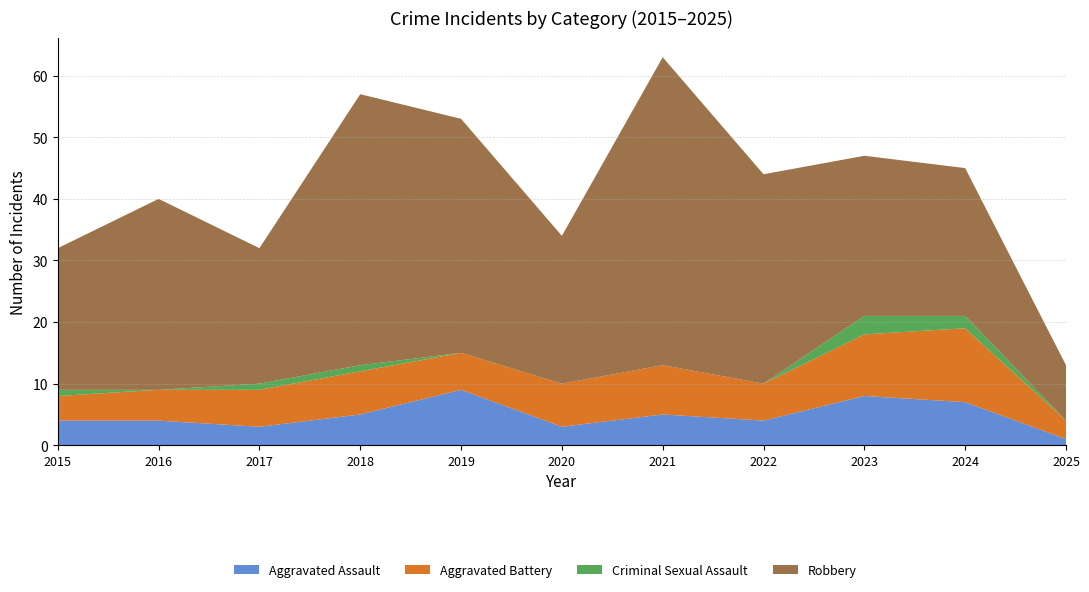

Reading left to right, what are all the values shown in this chart?

Aggravated Assault: 2015=4	2016=4	2017=3	2018=5	2019=9	2020=3	2021=5	2022=4	2023=8	2024=7	2025=1
Aggravated Battery: 2015=4	2016=5	2017=6	2018=7	2019=6	2020=7	2021=8	2022=6	2023=10	2024=12	2025=3
Criminal Sexual Assault: 2015=1	2016=0	2017=1	2018=1	2019=0	2020=0	2021=0	2022=0	2023=3	2024=2	2025=0
Robbery: 2015=23	2016=31	2017=22	2018=44	2019=38	2020=24	2021=50	2022=34	2023=26	2024=24	2025=9